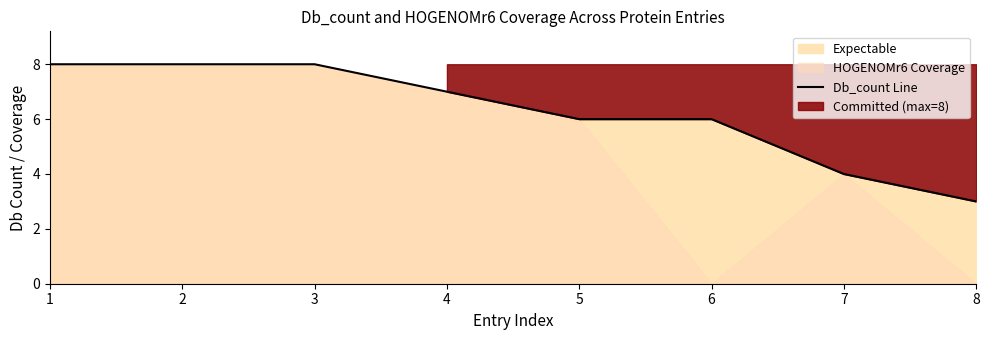

What is the approximate value at 7?

4